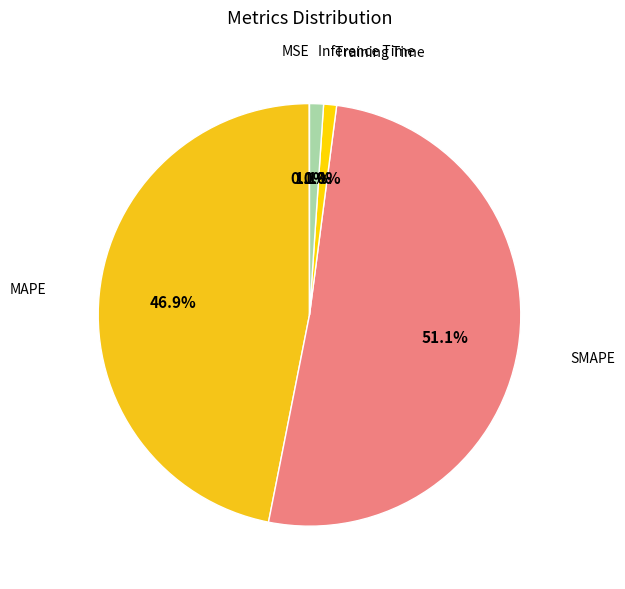

How many slices are in this pie chart?

5